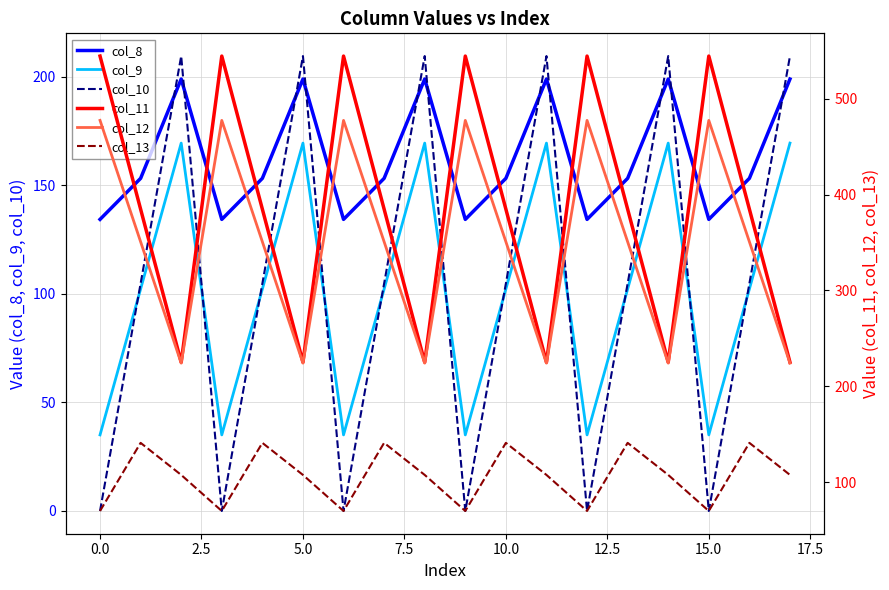

What is the highest value of the col_10 series?

209.6